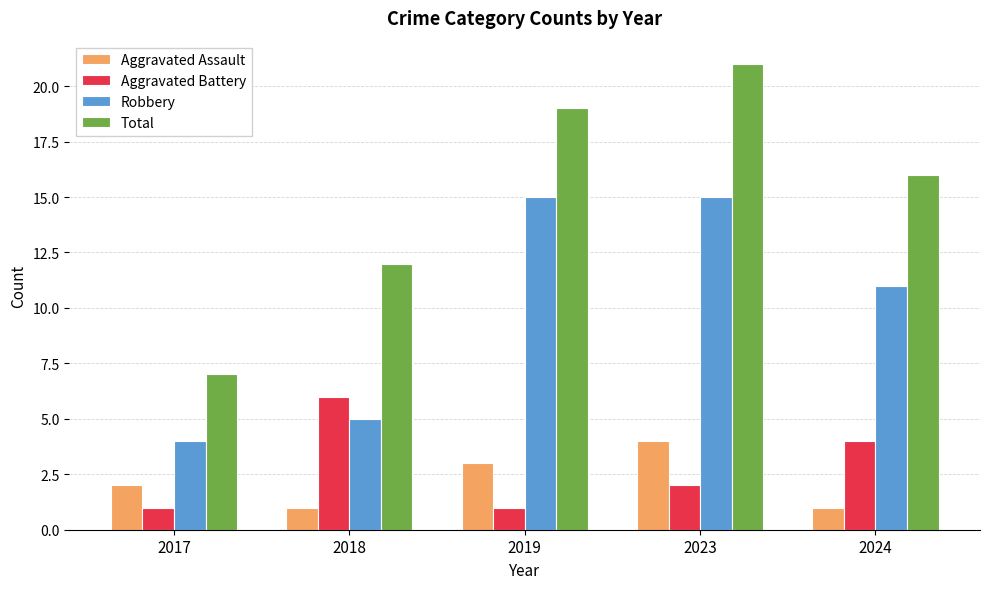

What are all the series names shown in the legend?

Aggravated Assault, Aggravated Battery, Robbery, Total